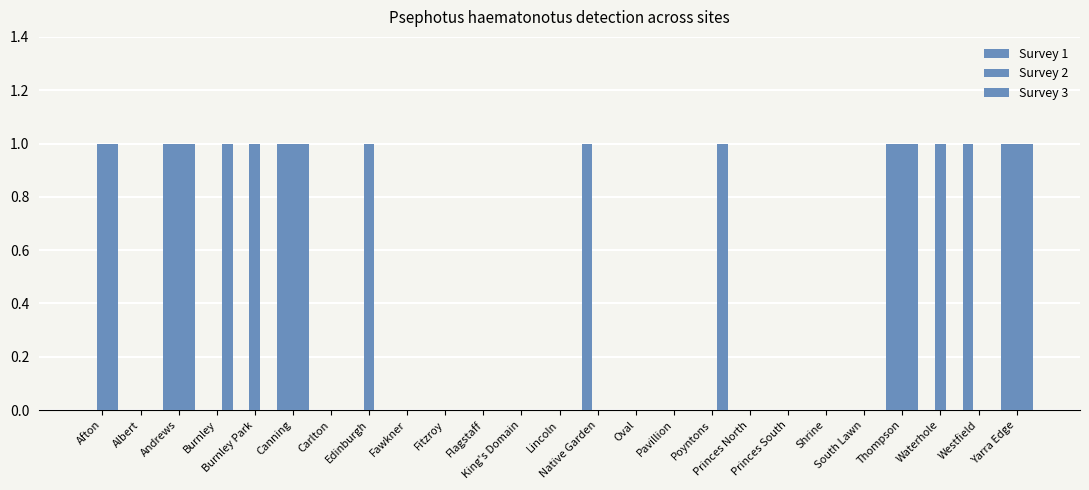

What is the difference between the highest and lowest values at Westfield?

1